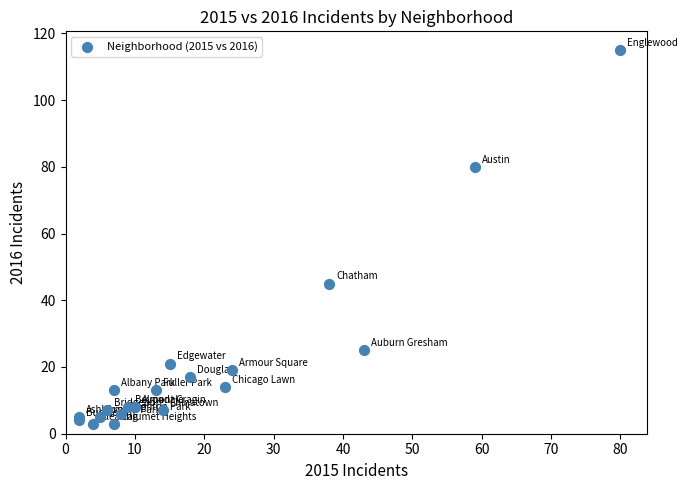

What Y value in the scatter plot is closest to 59?

45